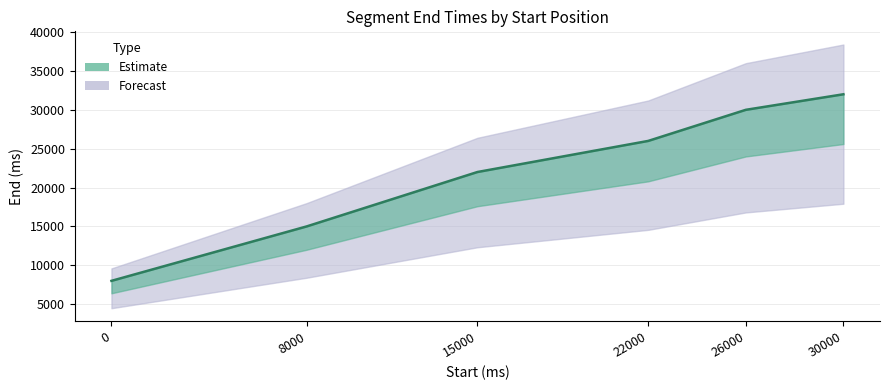

Is it true that the value at 22000 is 26000?

True